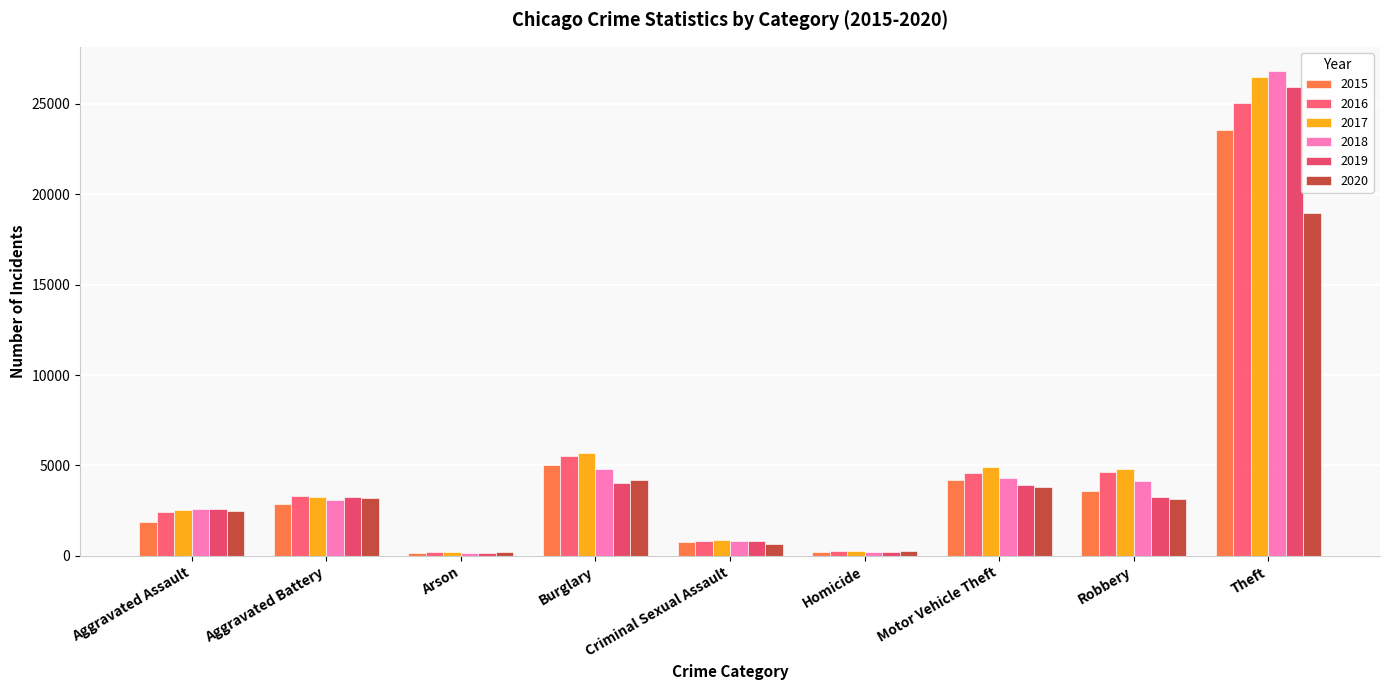

The value of 2018 at Aggravated Assault is 2604. True or false?

True